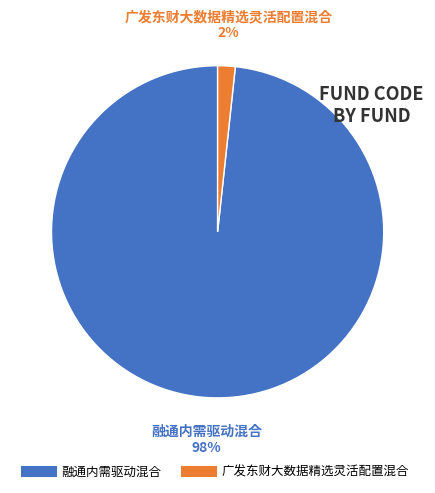

How many slices are in this pie chart?

2